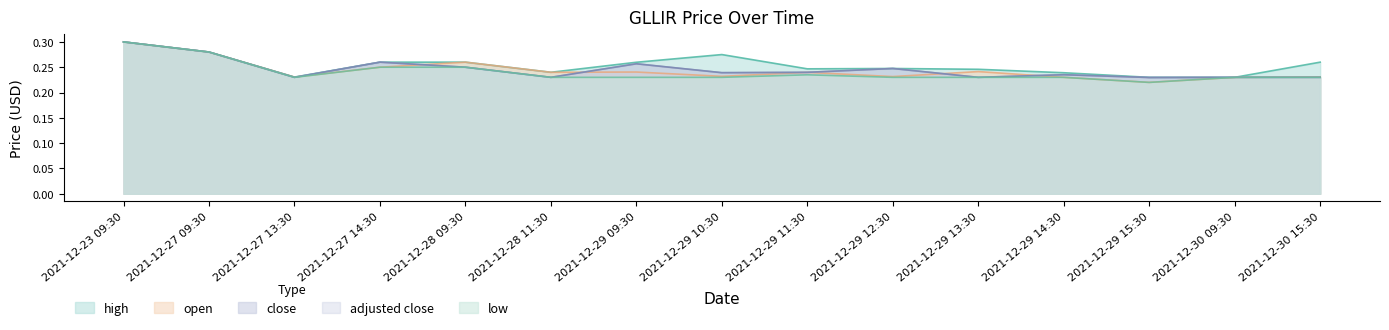

Reading left to right, extract all data points from this chart.

open: 0.3	0.3	0.2	0.2	0.3	0.2	0.2	0.2	0.2	0.2	0.2	0.2	0.2	0.2	0.2
high: 0.3	0.3	0.2	0.3	0.3	0.2	0.3	0.3	0.2	0.2	0.2	0.2	0.2	0.2	0.3
low: 0.3	0.3	0.2	0.2	0.2	0.2	0.2	0.2	0.2	0.2	0.2	0.2	0.2	0.2	0.2
close: 0.3	0.3	0.2	0.3	0.2	0.2	0.3	0.2	0.2	0.2	0.2	0.2	0.2	0.2	0.2
adjusted close: 0.3	0.3	0.2	0.3	0.2	0.2	0.3	0.2	0.2	0.2	0.2	0.2	0.2	0.2	0.2